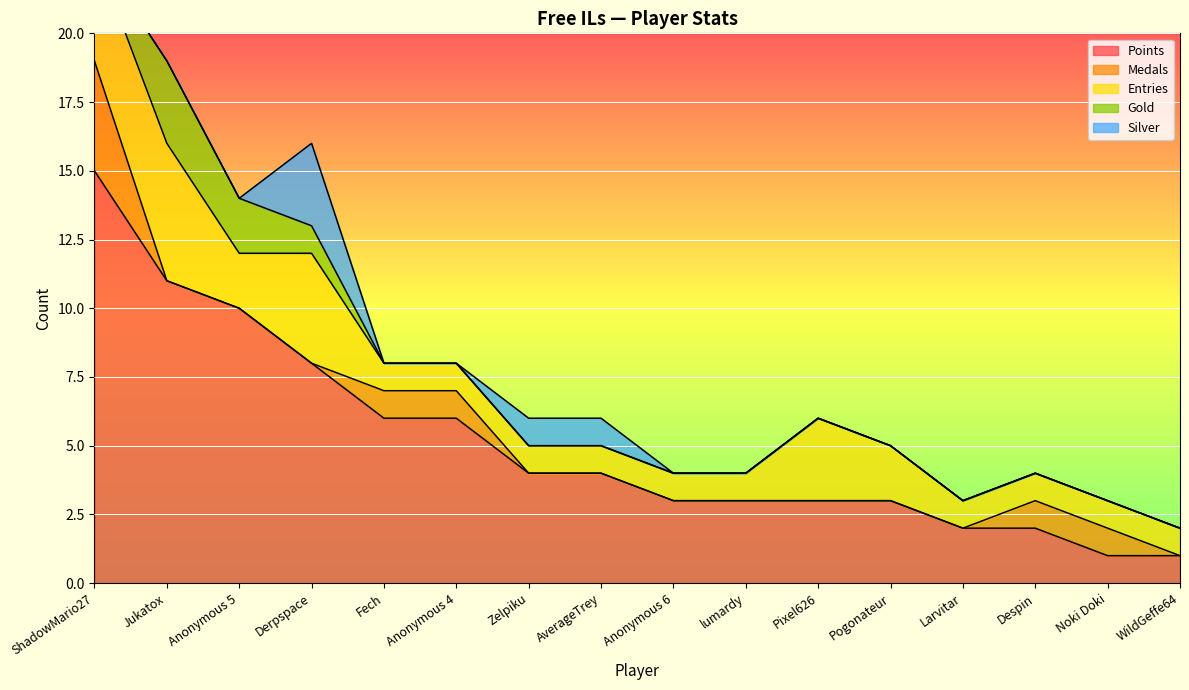

Reading left to right, extract all data points from this chart.

Points: 15	11	10	8	6	6	4	4	3	3	3	3	2	2	1	1
Medals: 4	0	0	0	1	1	0	0	0	0	0	0	0	1	1	0
Entries: 4	5	2	4	1	1	1	1	1	1	3	2	1	1	1	1
Gold: 0	3	2	1	0	0	0	0	0	0	0	0	0	0	0	0
Silver: 0	0	0	3	0	0	1	1	0	0	0	0	0	0	0	0